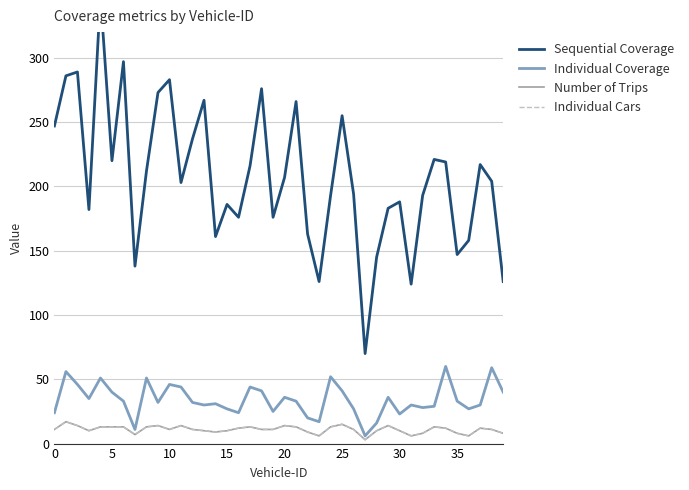

Rank the series at 39 from highest to lowest value.

Sequential Coverage, Individual Coverage, Number of Trips, Individual Cars